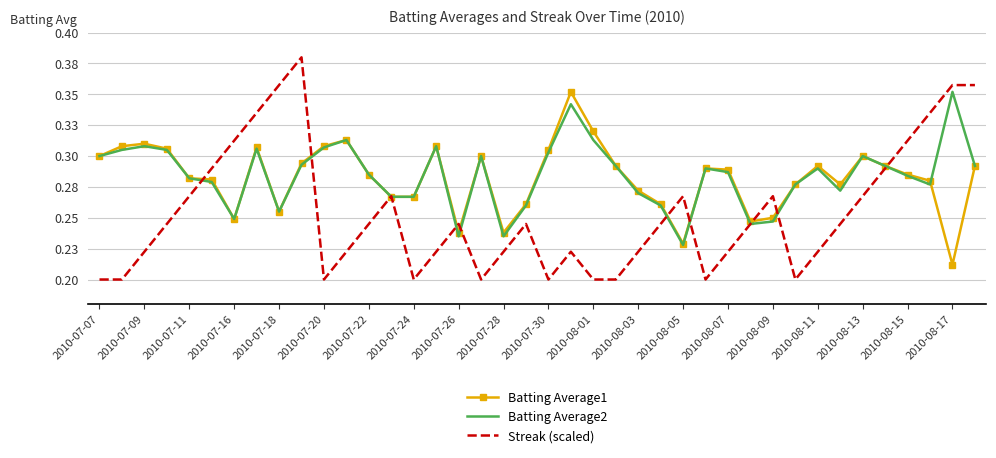

How many Batting Average1 values are between 0 and 1?

40